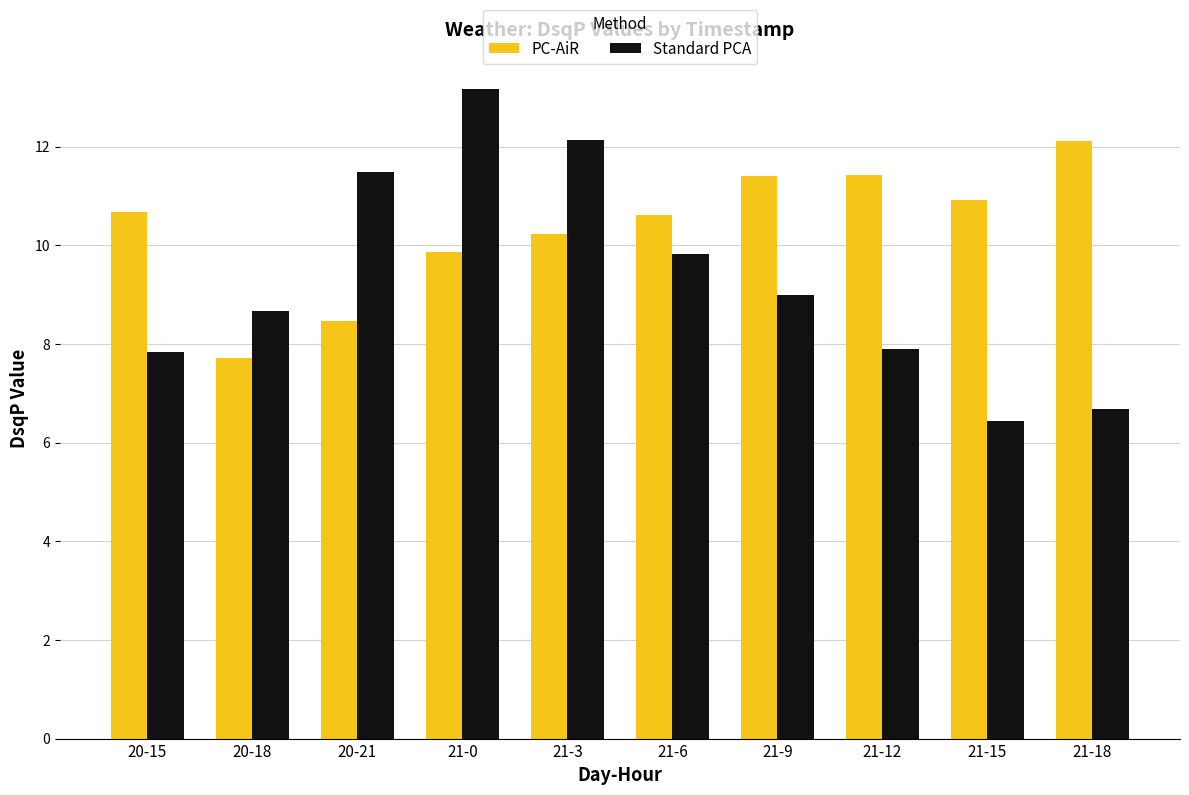

Between 21-0 and 21-12, which series saw the biggest shift?

Standard PCA